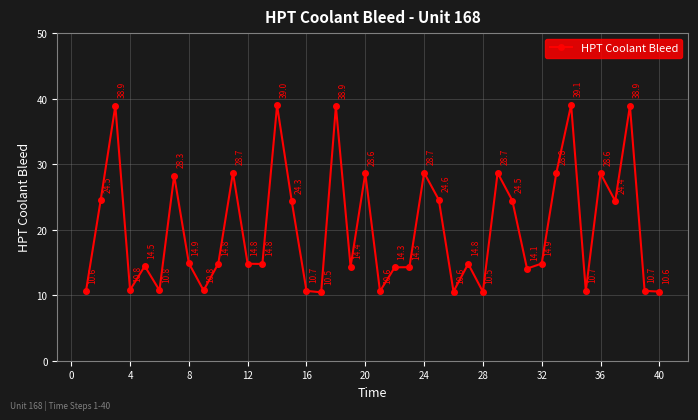

Count the number of categories in the chart.

40